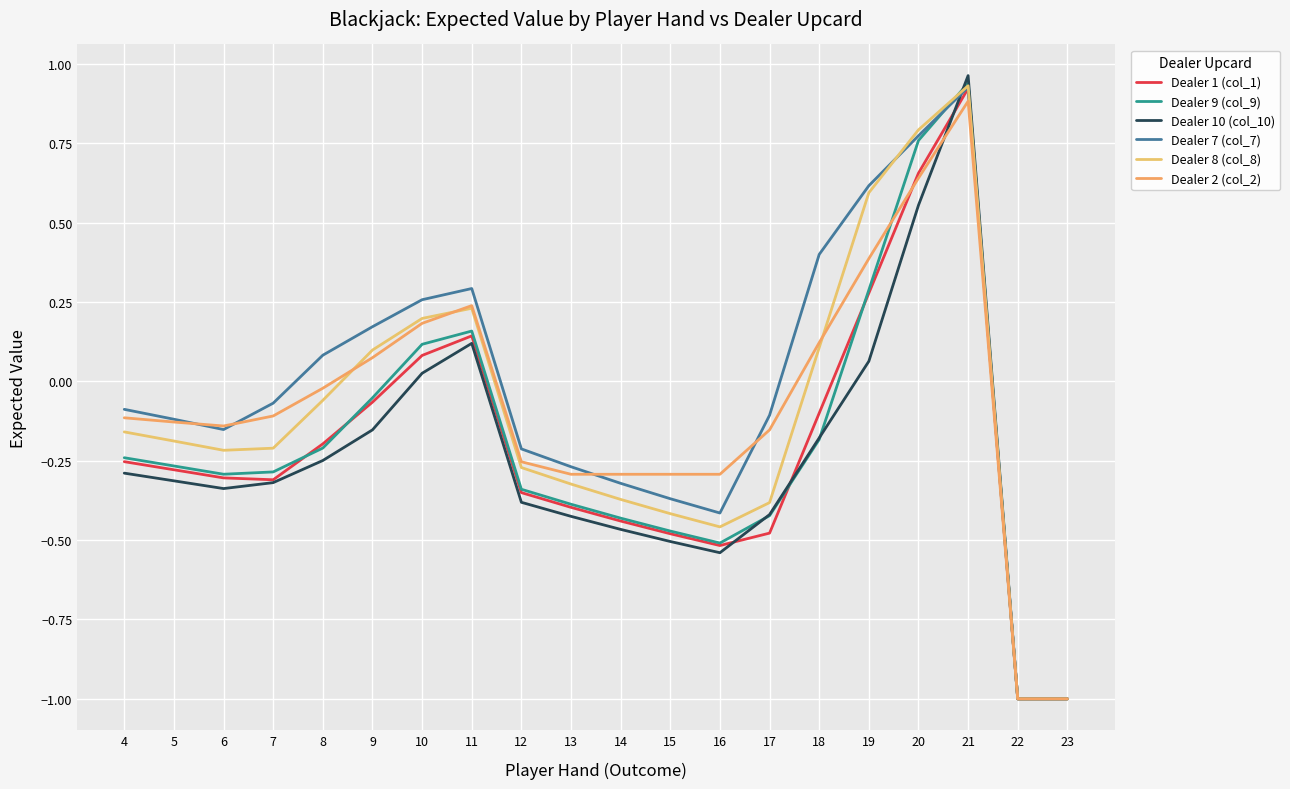

Where is the first local minimum for Dealer 10 (col_10)?

6